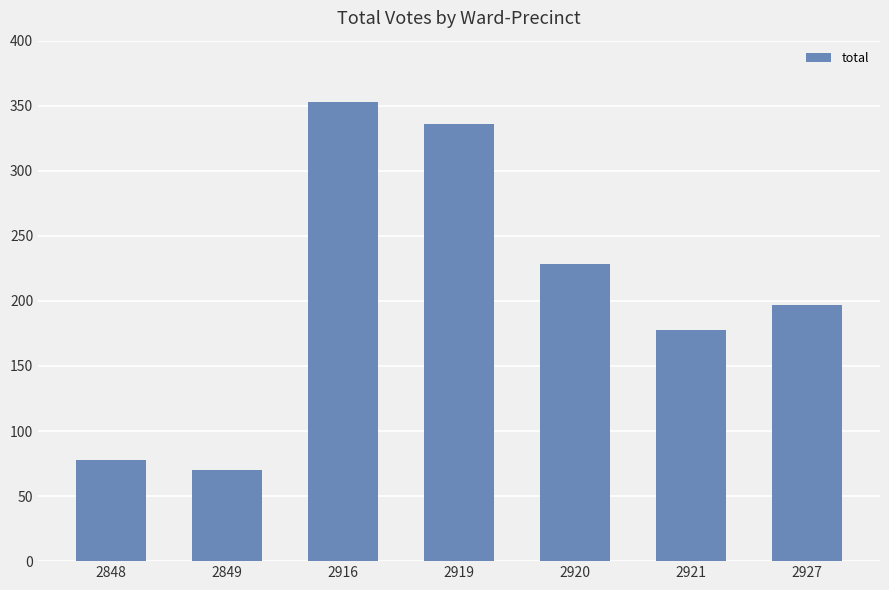

How many data points does each series have?

7